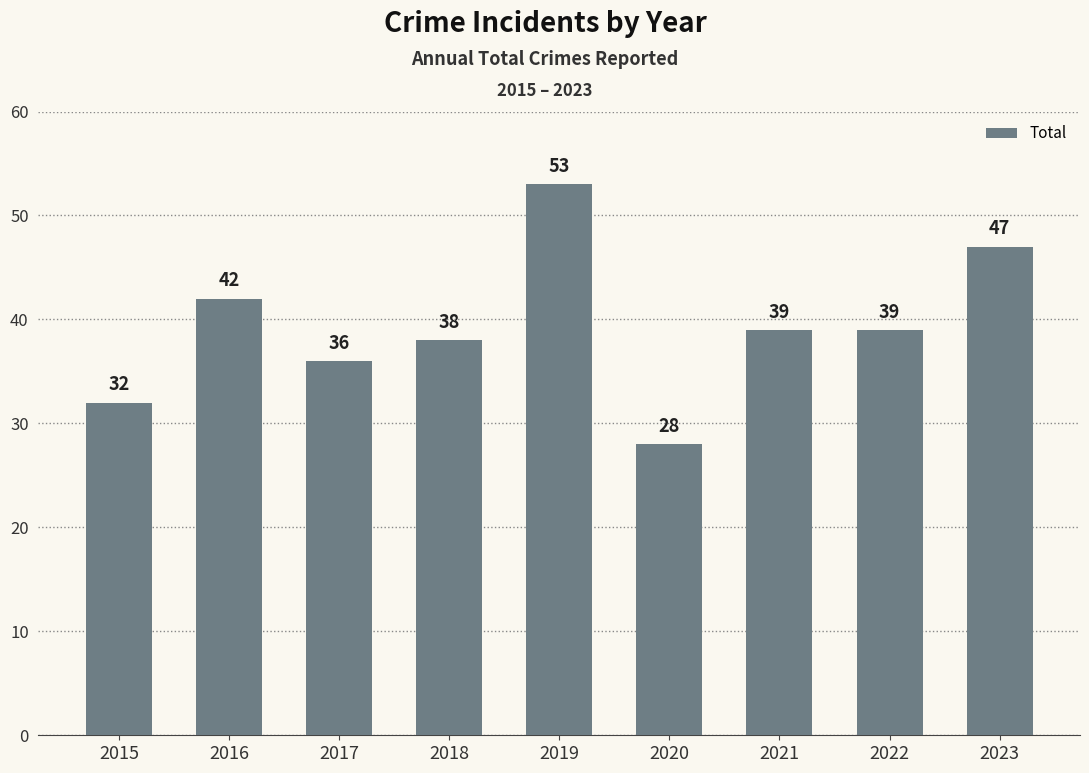

What is the sum of all values?

354